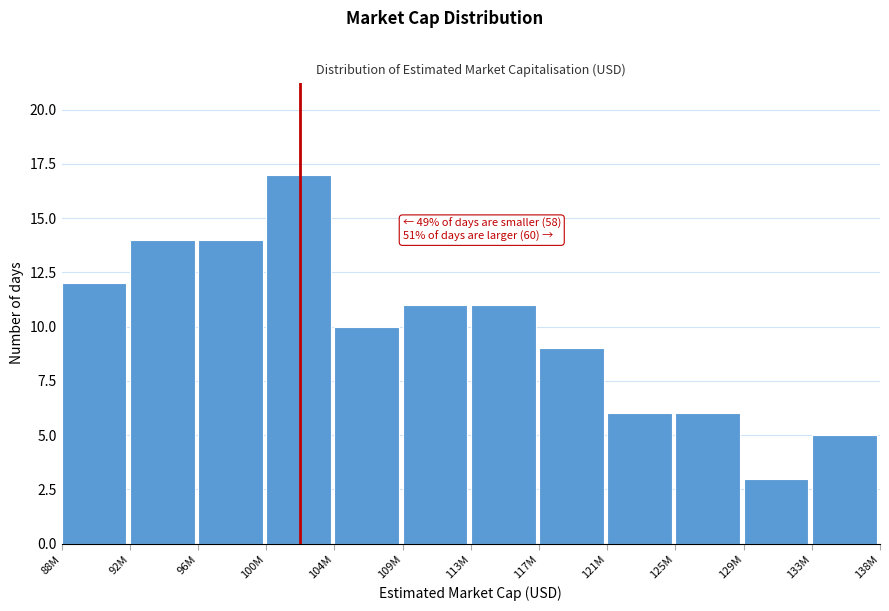

Reading left to right, transcribe all the data shown in this chart.

88M=12	92M=14	96M=14	100M=17	104M=10	109M=11	113M=11	117M=9	121M=6	125M=6	129M=3	133M=5